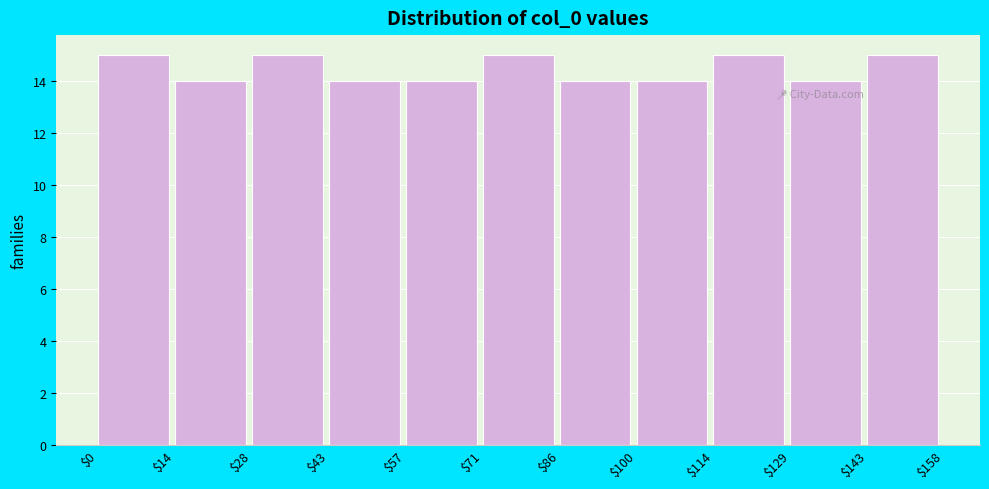

Reading left to right, list every bar in this chart as the range it spans on the x-axis followed by its height. The values are not printed on the chart, so give them approximately, as read against the axis.

$0 to $14: 15
$14 to $28: 14
$28 to $43: 15
$43 to $57: 14
$57 to $71: 14
$71 to $86: 15
$86 to $100: 14
$100 to $114: 14
$114 to $129: 15
$129 to $143: 14
$143 to $158: 15